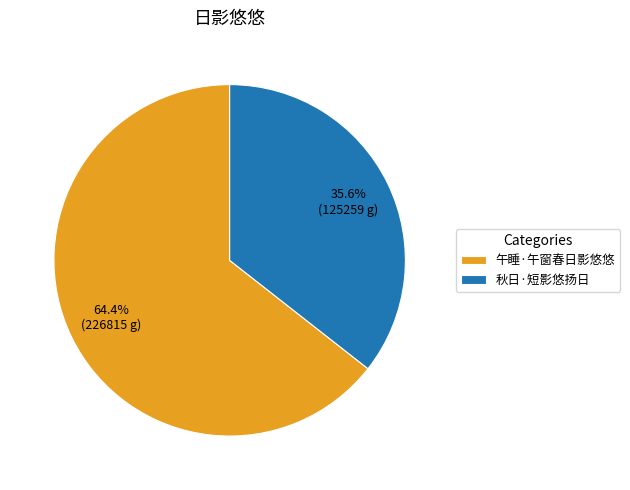

True or false: 午睡·午窗春日影悠悠 accounts for 64% of the total.

True